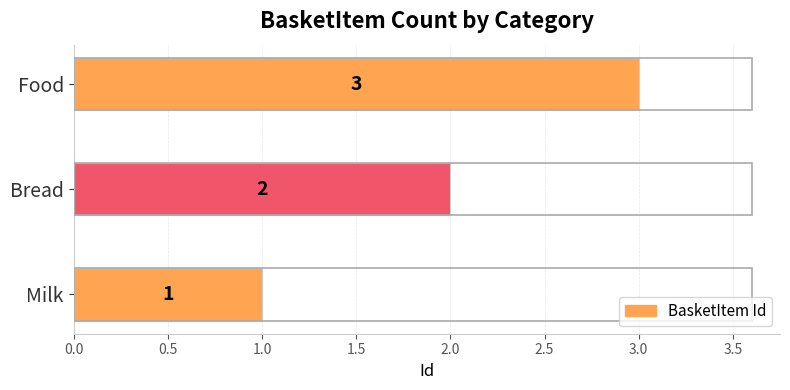

How many data points are less than 2?

1